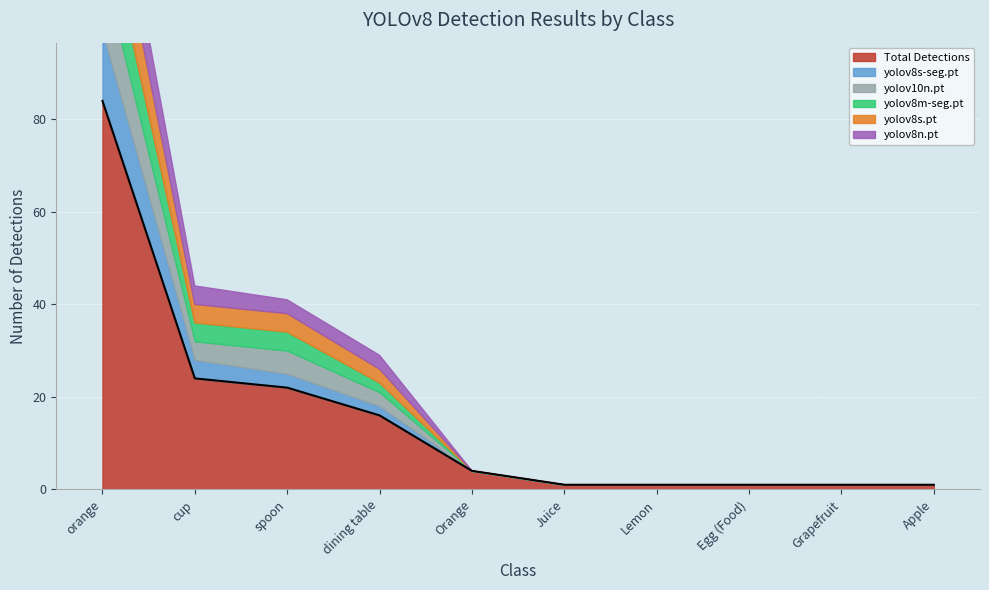

What is the difference between the highest and lowest values at cup?

20